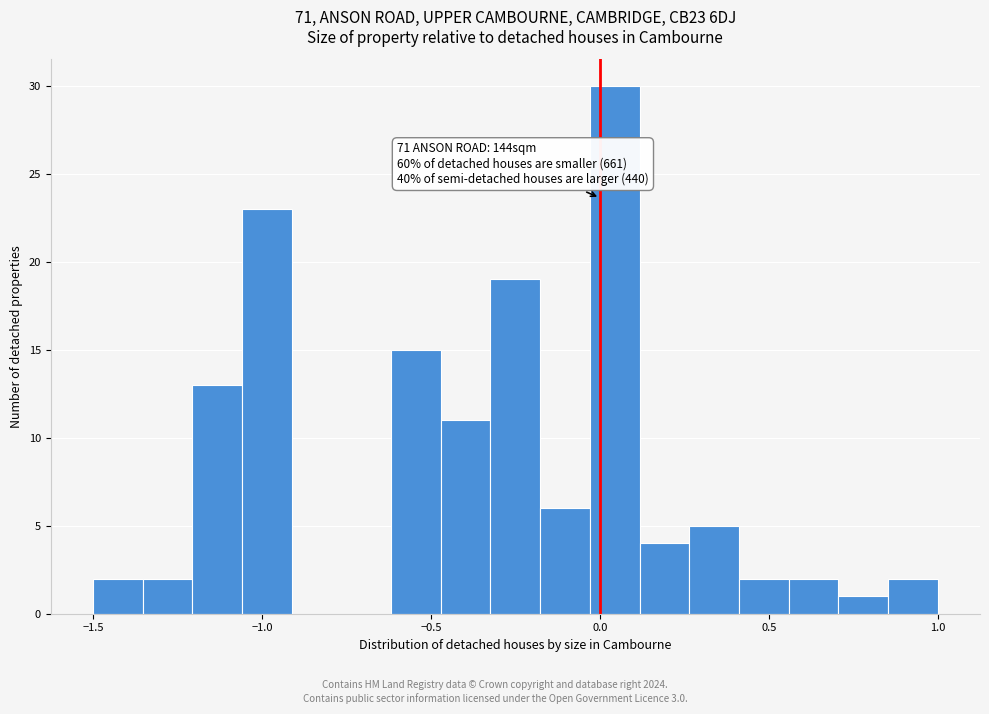

Around what value on the x-axis is the tallest bar? Give the approximate position of its centre, as read against the axis.

0.05